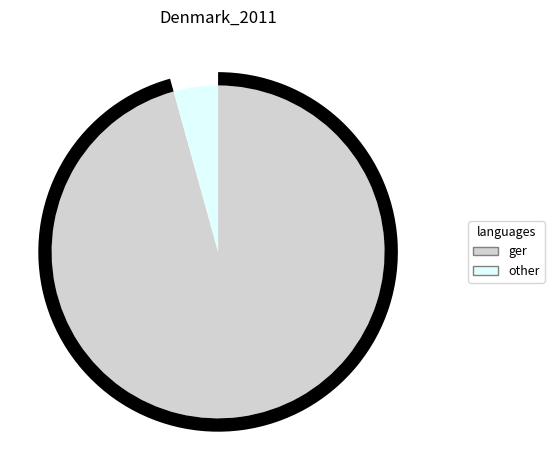

Count the number of slices in the pie.

2